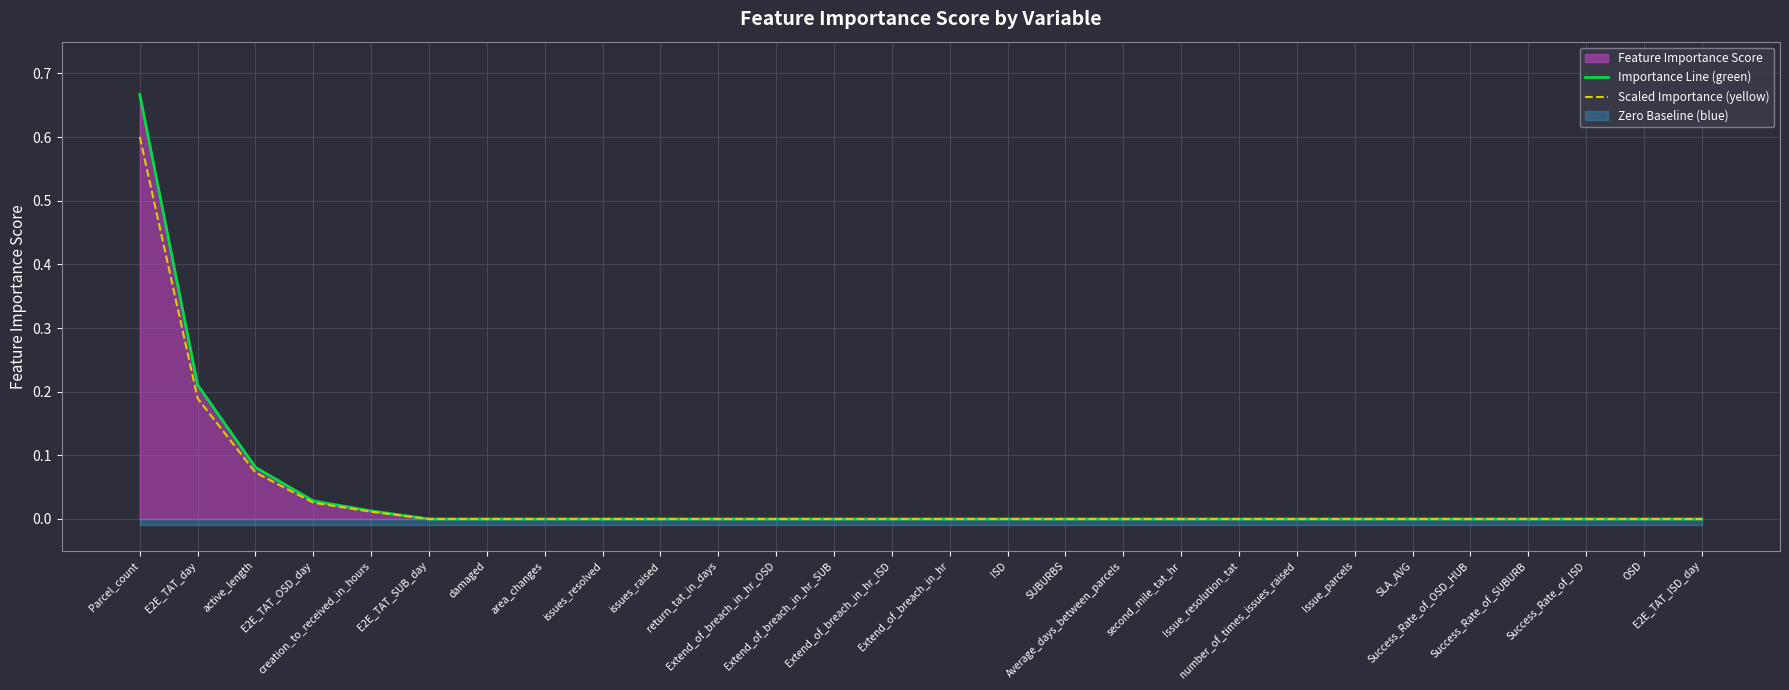

At which label does Scaled Importance (yellow) reach its peak?

Parcel_count